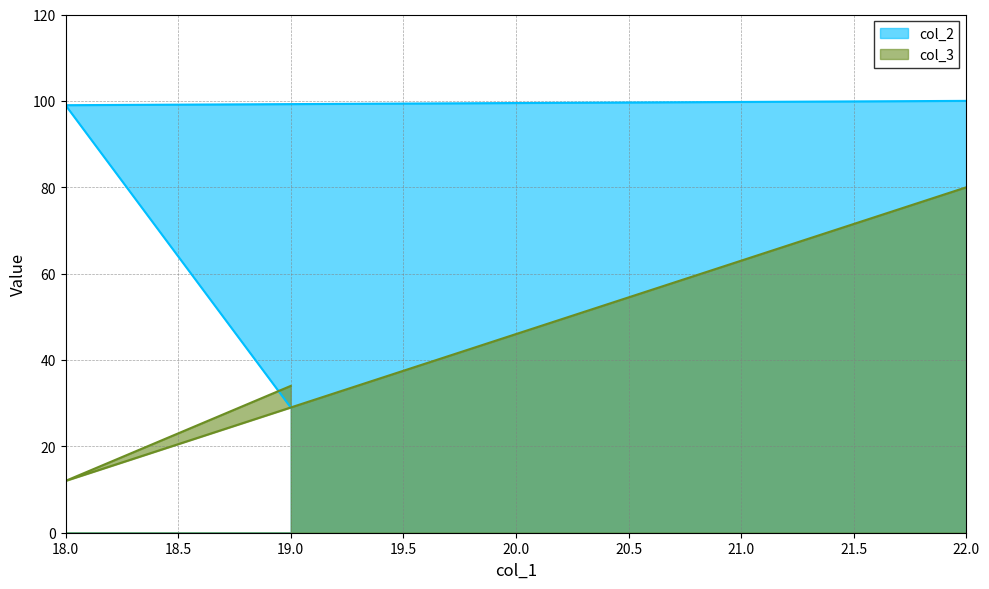

Count the col_3 values in the range 12 to 80.

3